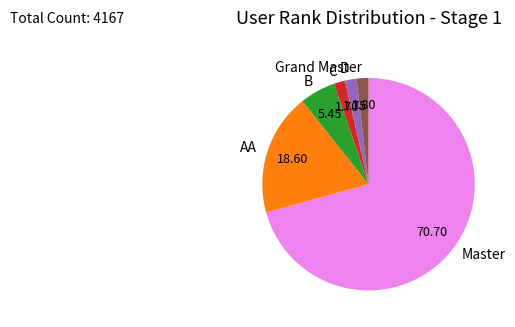

Count the number of slices in the pie.

6